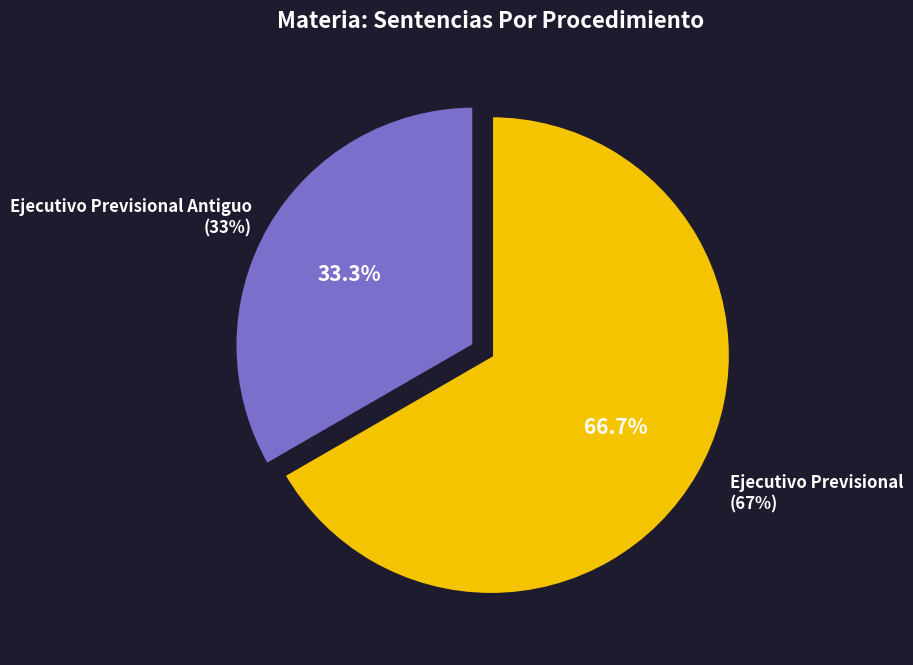

To the nearest percent, what percentage of the pie is Ejecutivo Previsional Antiguo?

33%